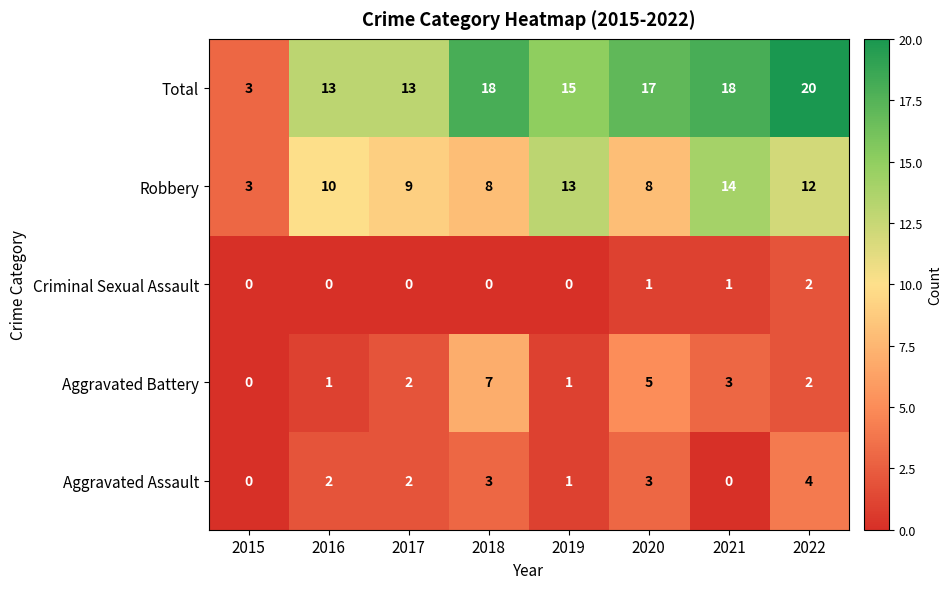

Which series has the largest total across all categories?

Total